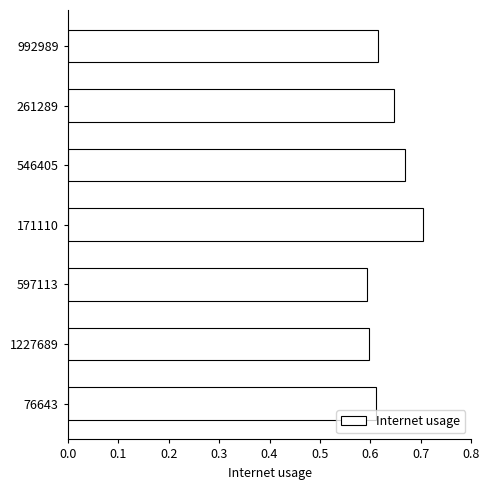

What is the sum of the values at 597113 and 1227689?

1.2